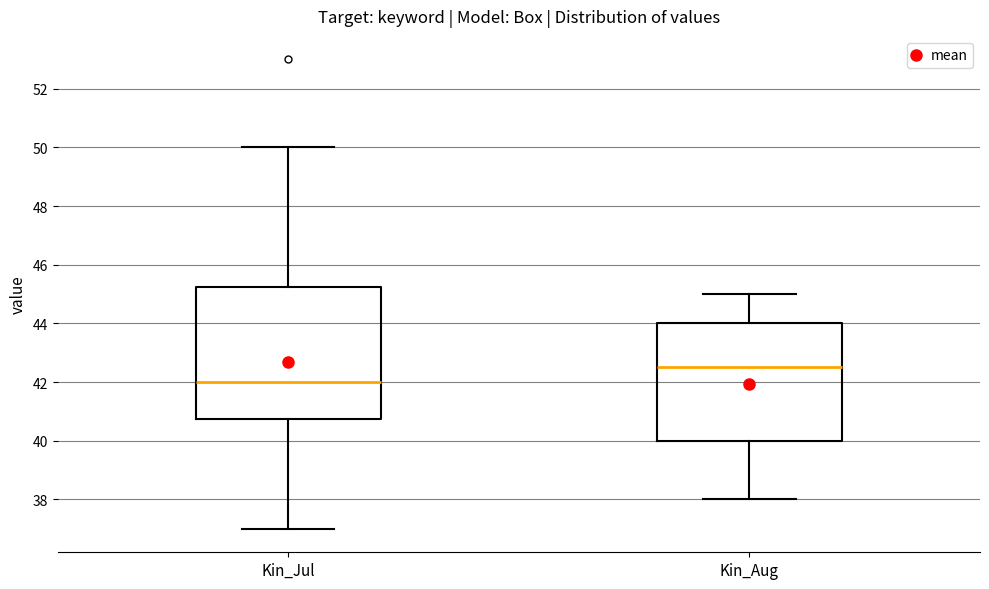

Which box has the highest median line?

Kin_Aug